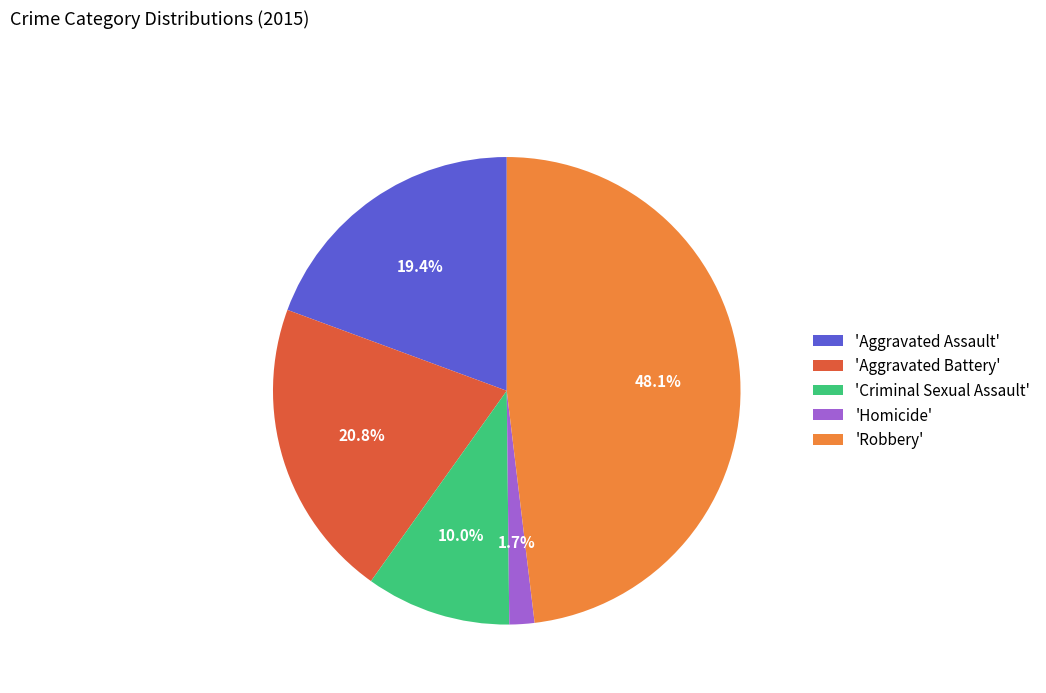

How many segments does this pie chart have?

5